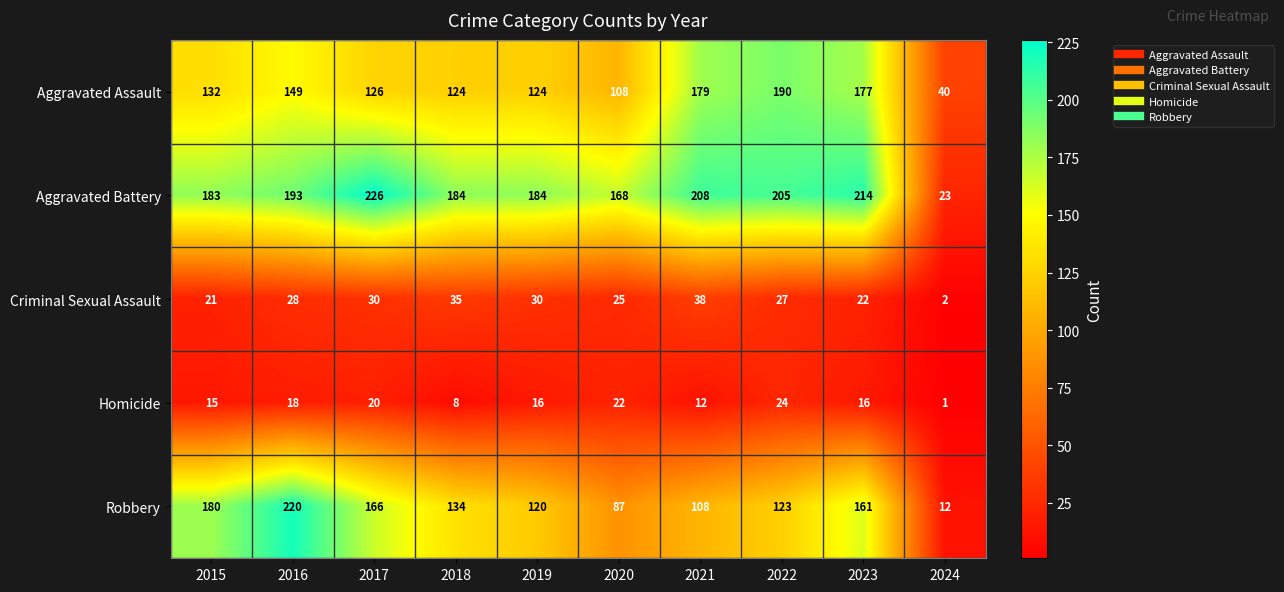

What is the difference between the highest and lowest values at 2024?

39